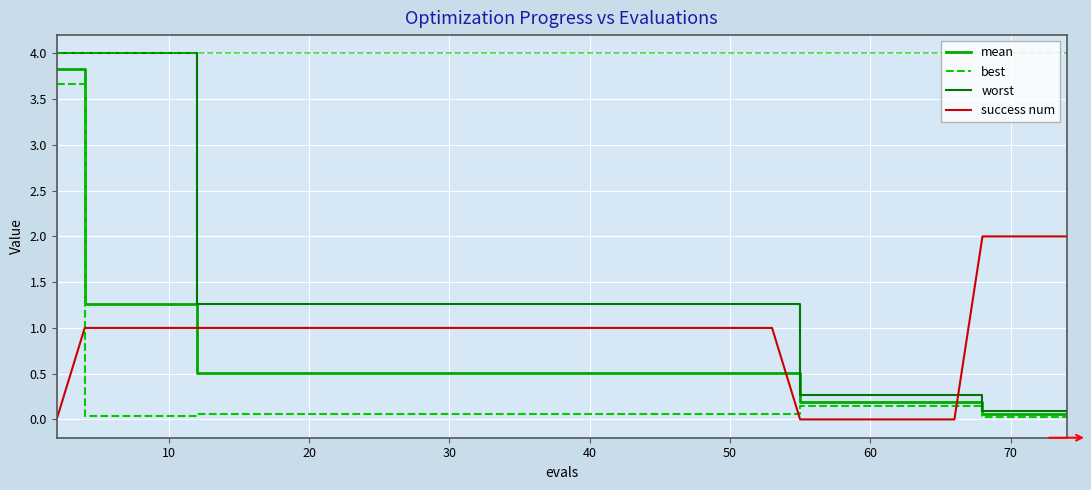

How many lines are shown in the chart?

4